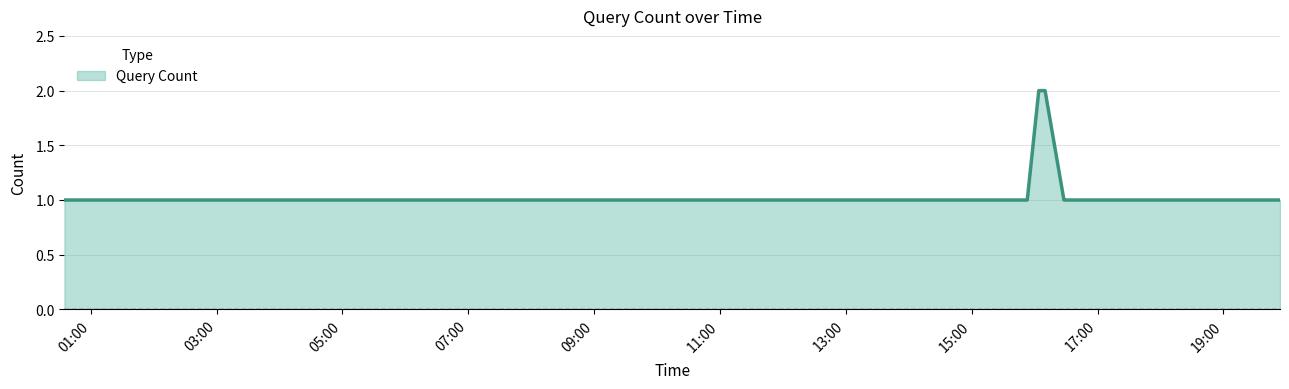

How many lines are shown in the chart?

1